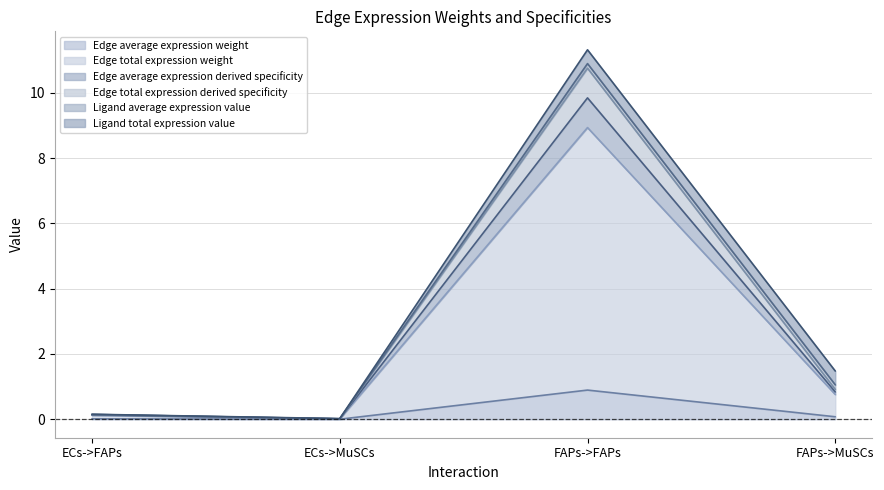

Is it true that Edge average expression weight equals 0.0 at ECs->MuSCs?

False